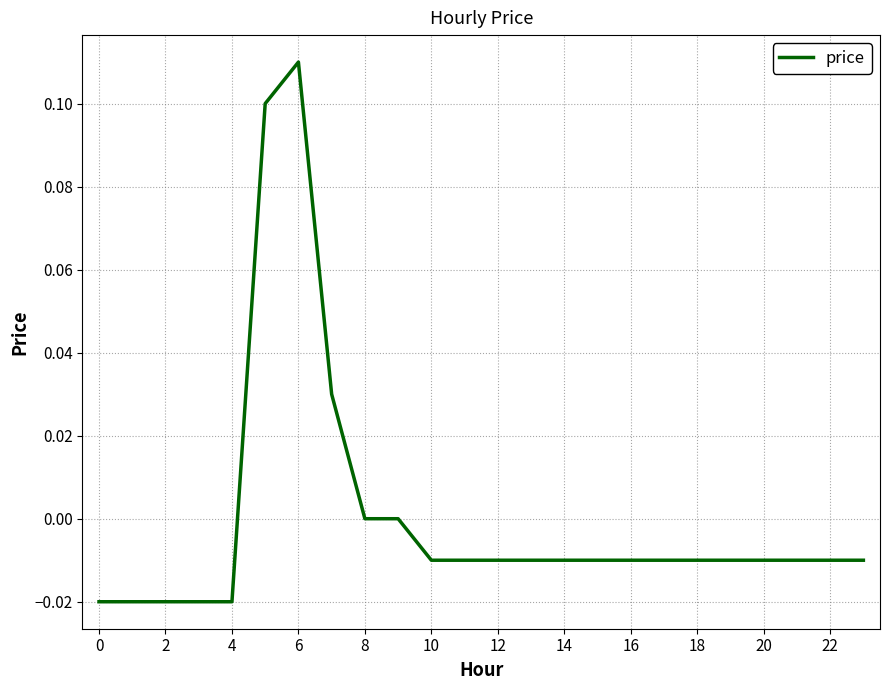

Does the chart display data point markers on the line(s)?

No